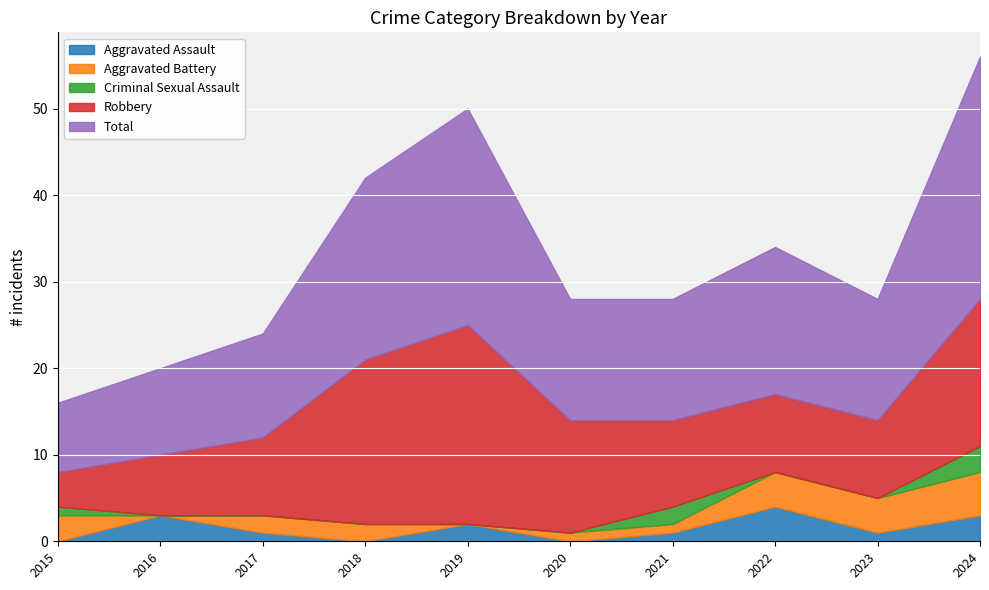

Which has a higher value, 2021 or 2022?

2022